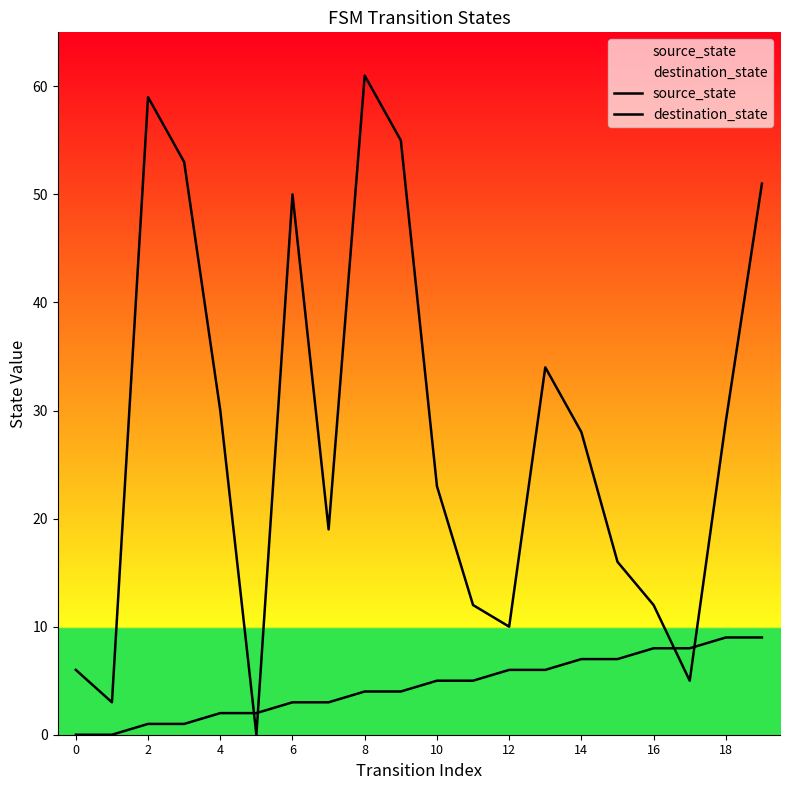

What value does the source_state series have at 15?

7